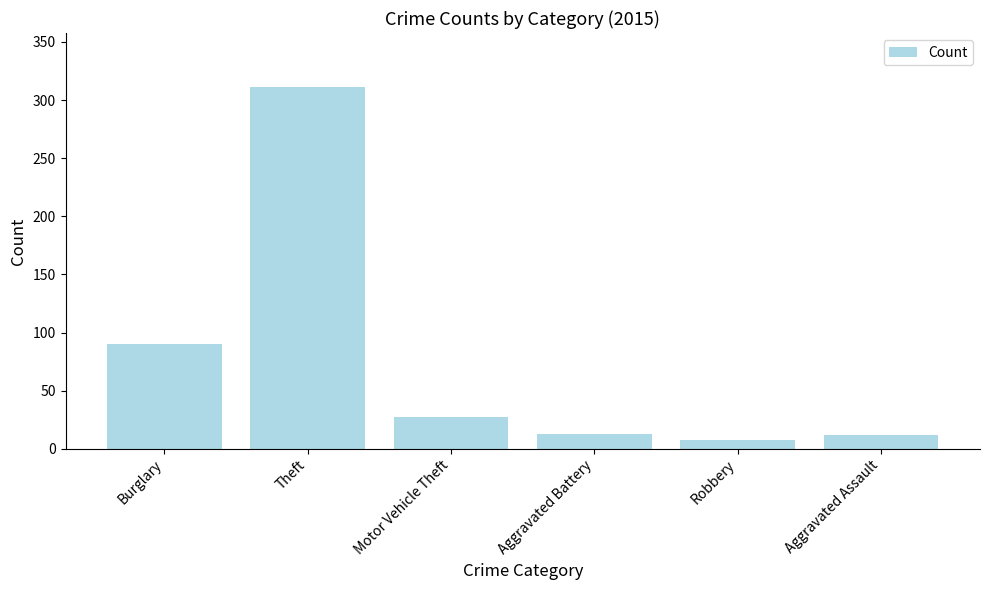

What is the label of the 2nd bar from the right?

Robbery